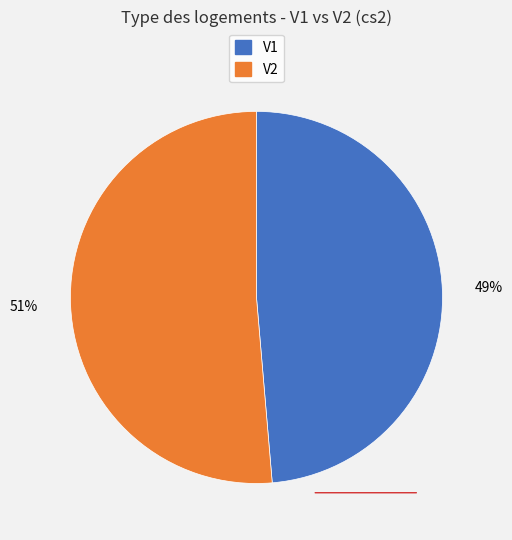

Is there a majority slice in this chart?

Yes